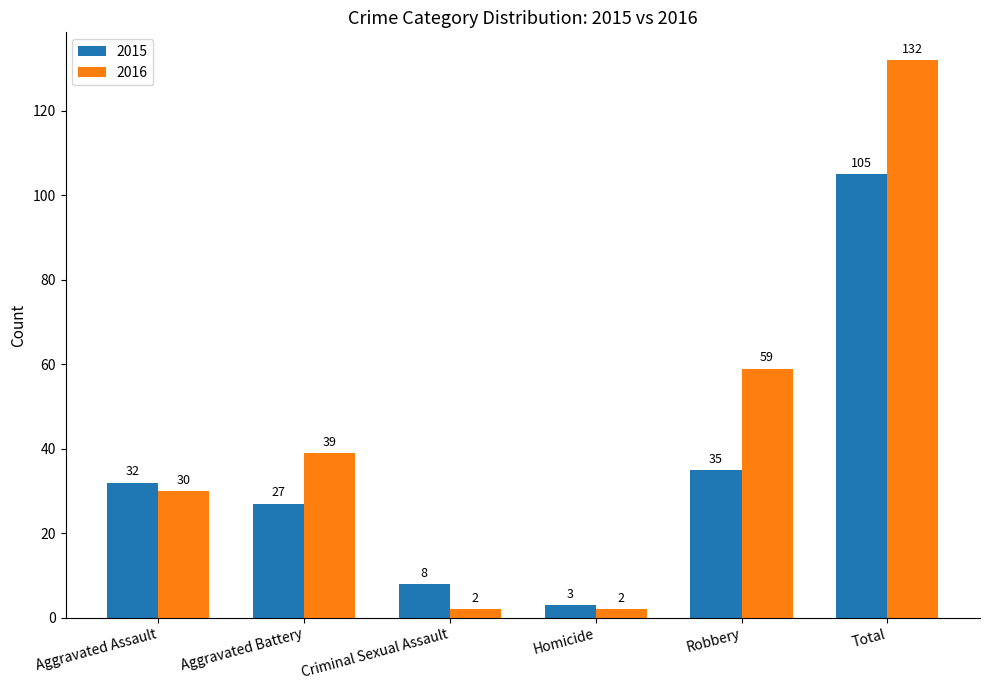

At which label does 2015 reach its minimum?

Homicide